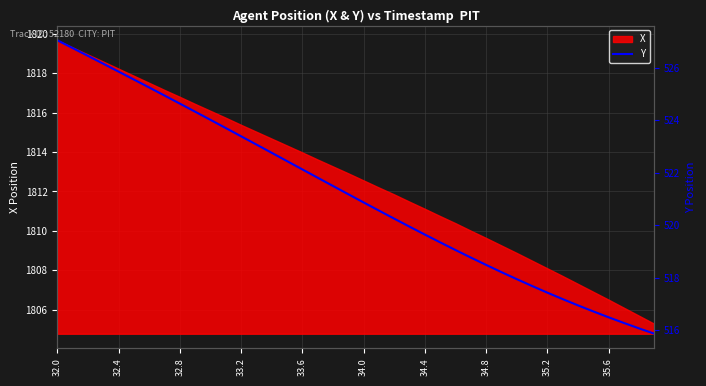

At which category does the chart reach its peak across all series?

32.0